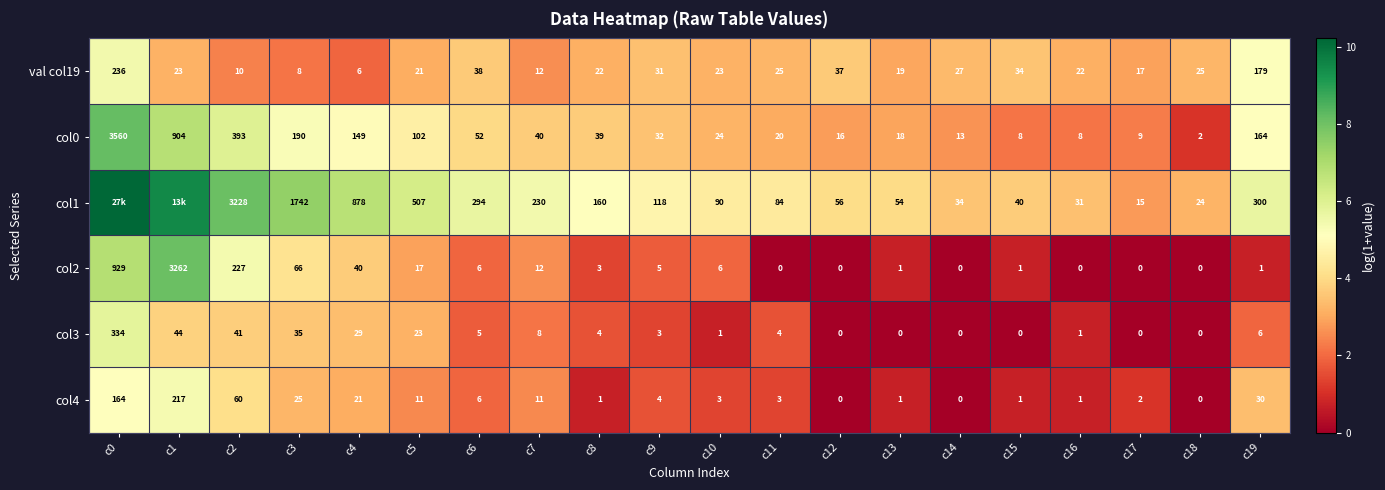

Is the value of val col19 at c13 greater than the value of col1 at c14?

No